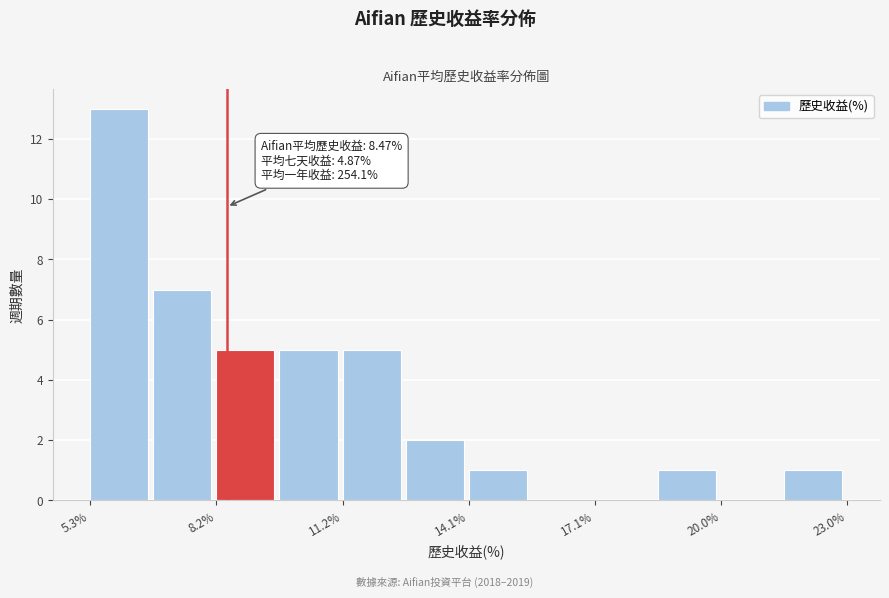

Read against the x-axis, roughly where is the centre of the tallest bar?

6.0